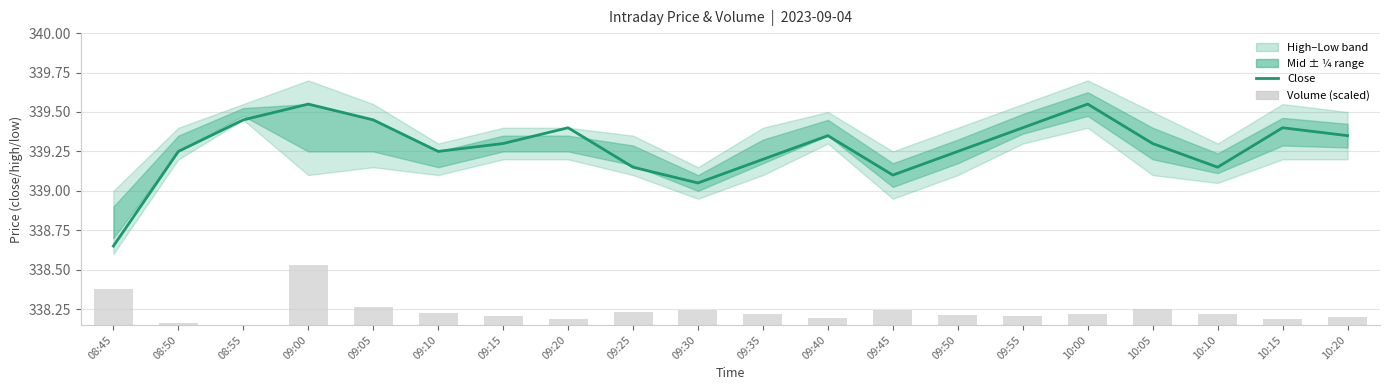

Is it true that close equals 339.1 at 09:30?

True